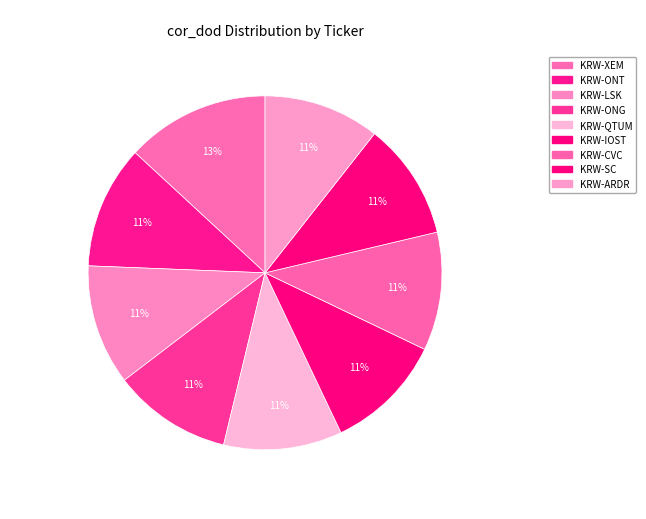

How many slices are in this pie chart?

9